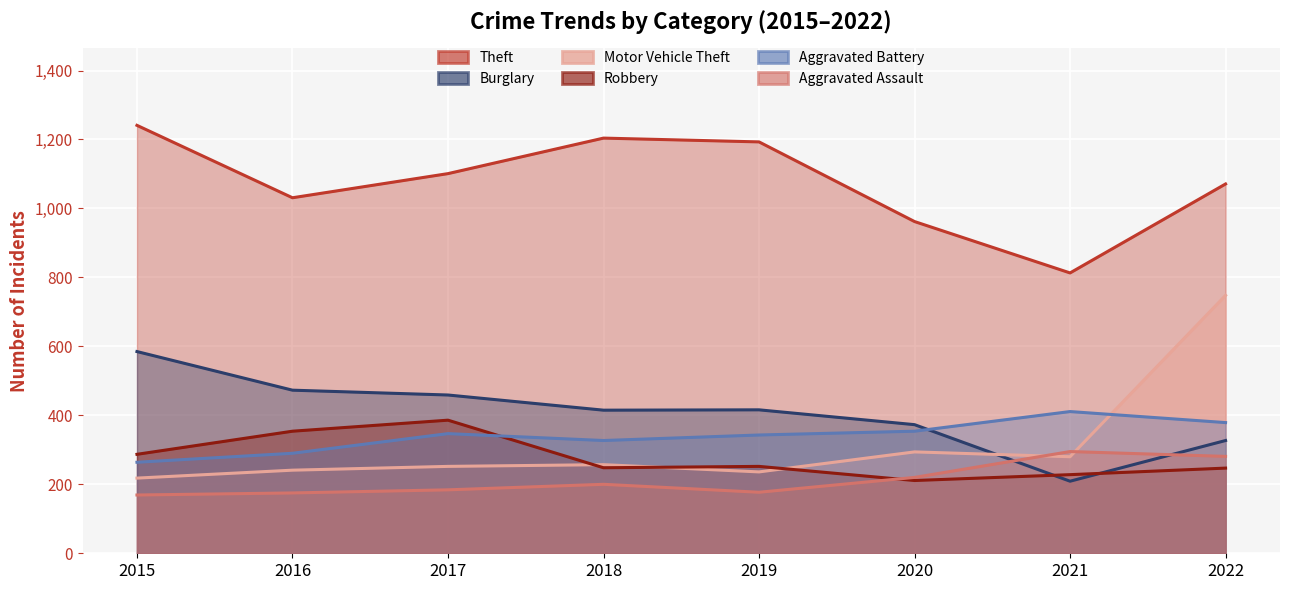

List the series in order of their peak value, lowest first.

Aggravated Assault, Robbery, Aggravated Battery, Burglary, Motor Vehicle Theft, Theft